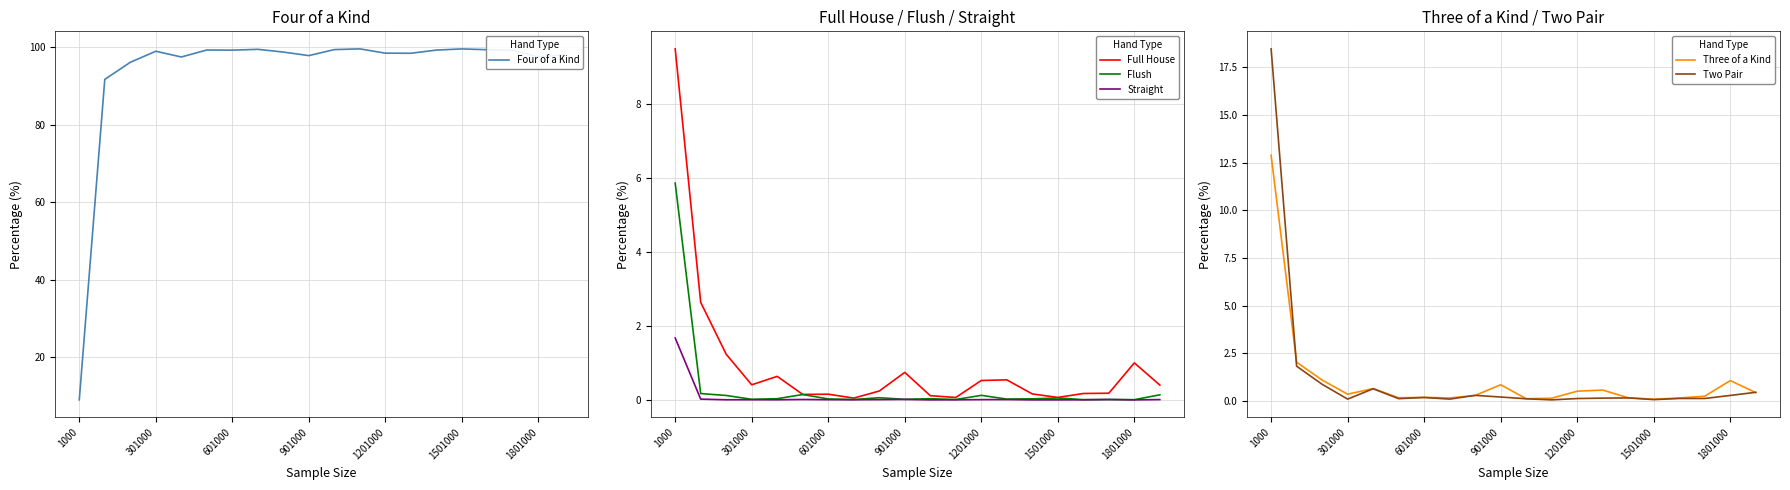

Is it true that Flush equals 9.6 at 1000?

False